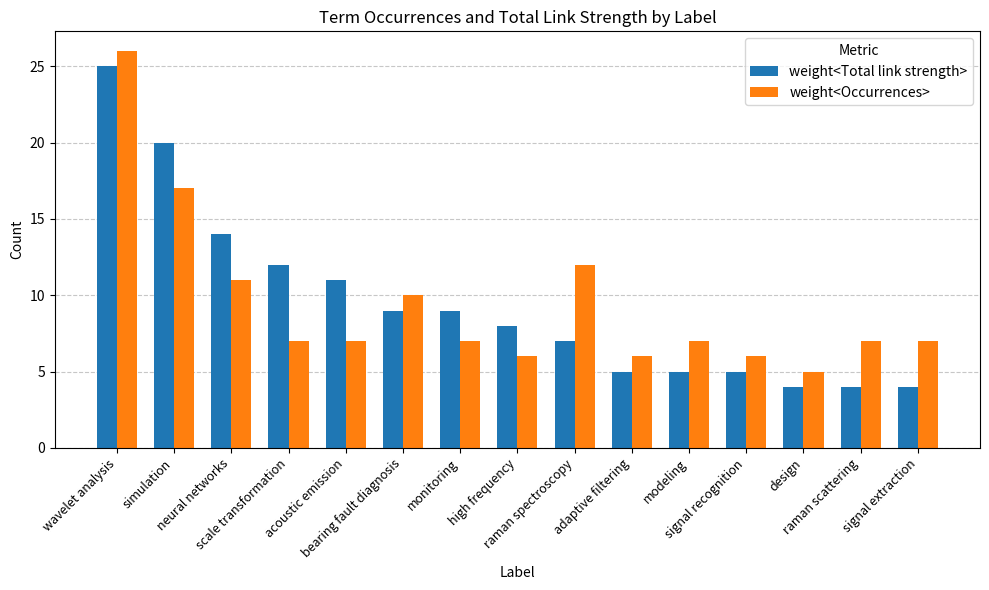

How many categories are shown in the chart?

15